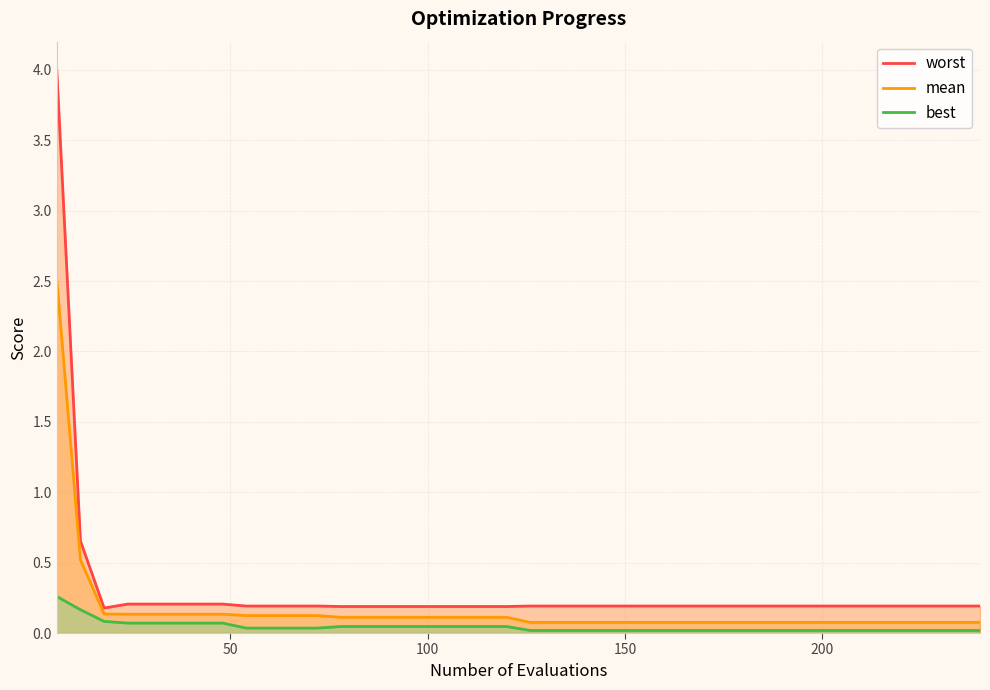

Reading right to left, what are all the values shown in this chart?

worst: 0.2	0.2	0.2	0.2	0.2	0.2	0.2	0.2	0.2	0.2	0.2	0.2	0.2	0.2	0.2	0.2	0.2	0.2	0.2	0.2	0.2	0.2	0.2	0.2	0.2	0.2	0.2	0.2	0.2	0.2	0.2	0.2	0.2	0.2	0.2	0.2	0.2	0.2	0.7	4.0
mean: 0.1	0.1	0.1	0.1	0.1	0.1	0.1	0.1	0.1	0.1	0.1	0.1	0.1	0.1	0.1	0.1	0.1	0.1	0.1	0.1	0.1	0.1	0.1	0.1	0.1	0.1	0.1	0.1	0.1	0.1	0.1	0.1	0.1	0.1	0.1	0.1	0.1	0.1	0.5	2.5
best: 0.0	0.0	0.0	0.0	0.0	0.0	0.0	0.0	0.0	0.0	0.0	0.0	0.0	0.0	0.0	0.0	0.0	0.0	0.0	0.0	0.0	0.0	0.0	0.0	0.0	0.0	0.0	0.0	0.0	0.0	0.0	0.0	0.1	0.1	0.1	0.1	0.1	0.1	0.2	0.3